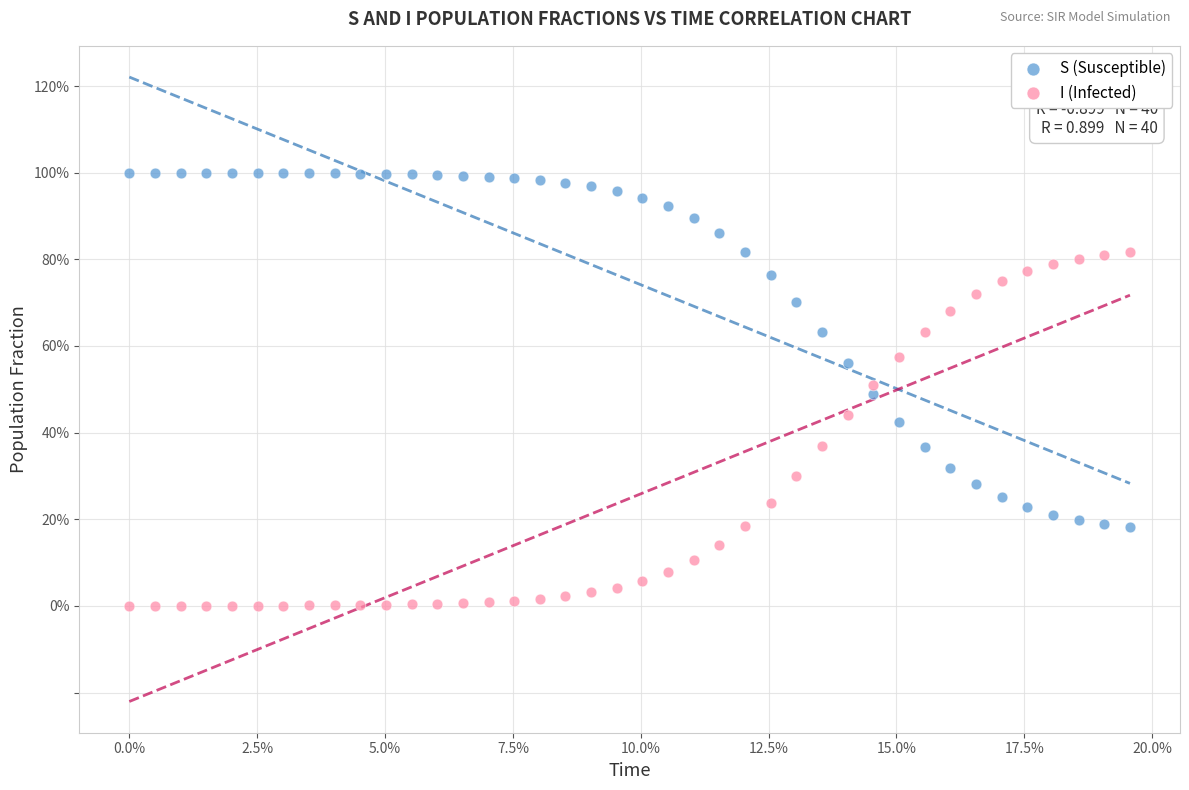

What are all the series names shown in the legend?

S (Susceptible), I (Infected)